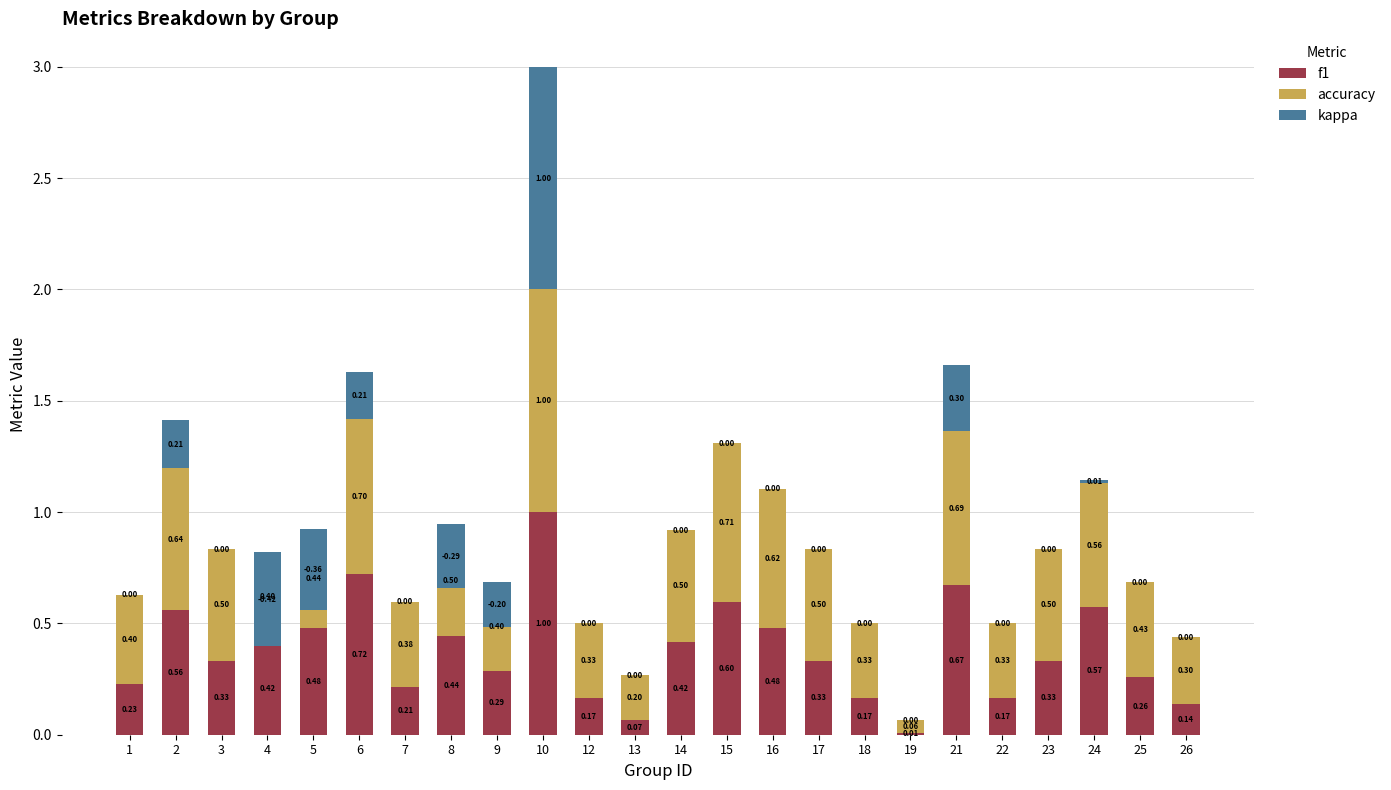

How many bars are there in each group?

3